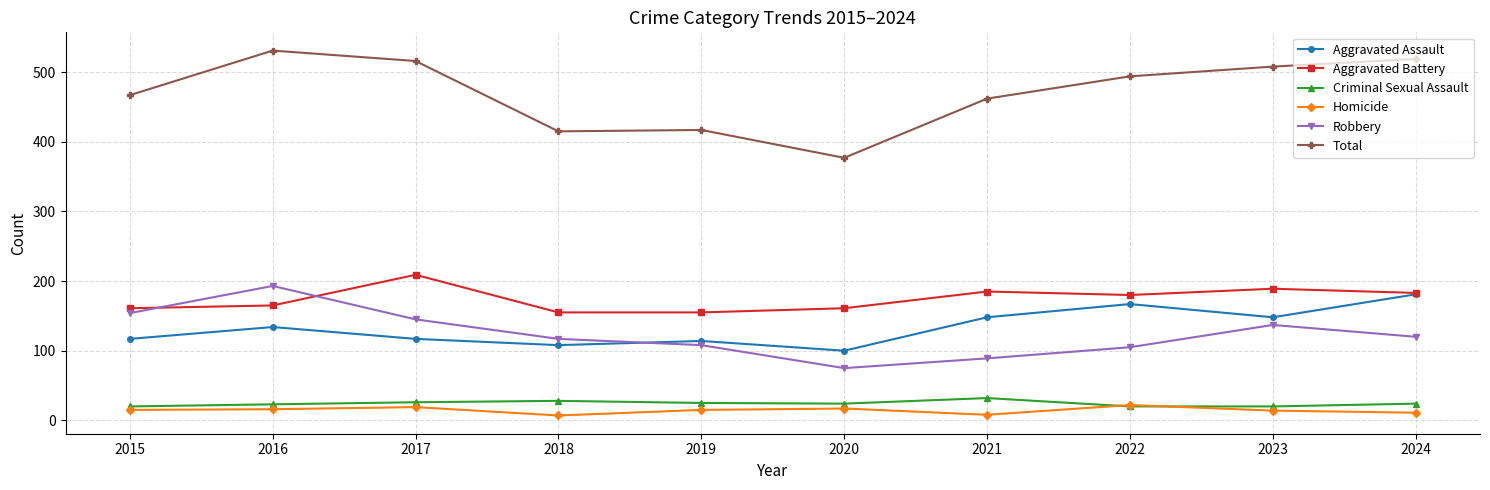

How many values in the Homicide series are below 15?

4